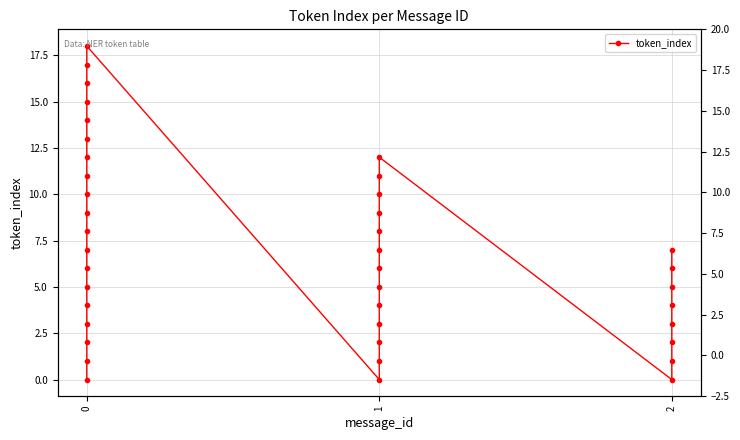

What is the difference between the maximum and minimum values?

18